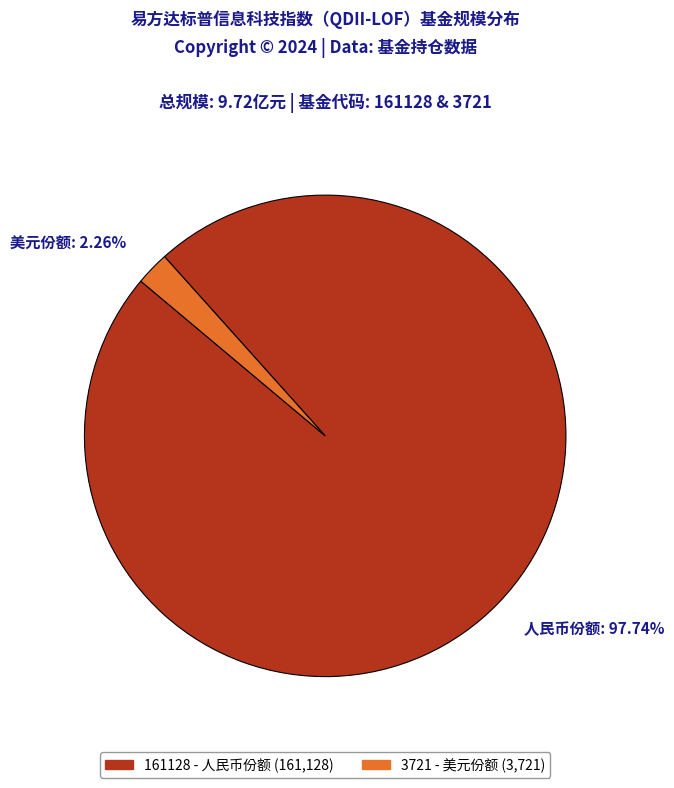

Does any single category account for the majority?

Yes